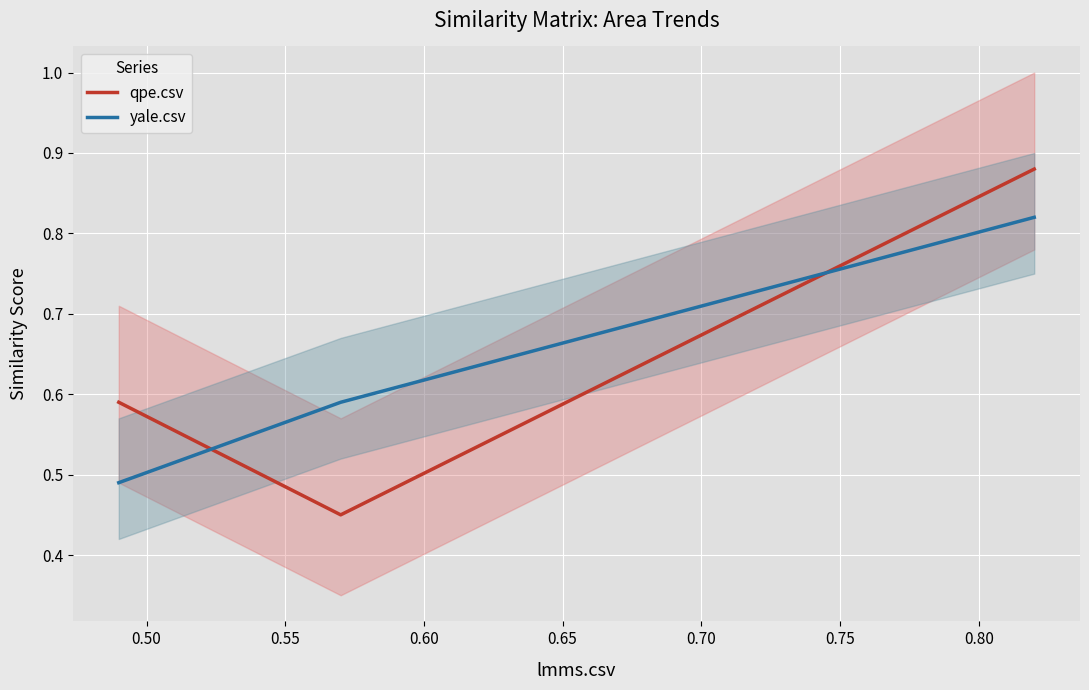

What is the difference between the second highest and minimum values in the yale.csv series?

0.1